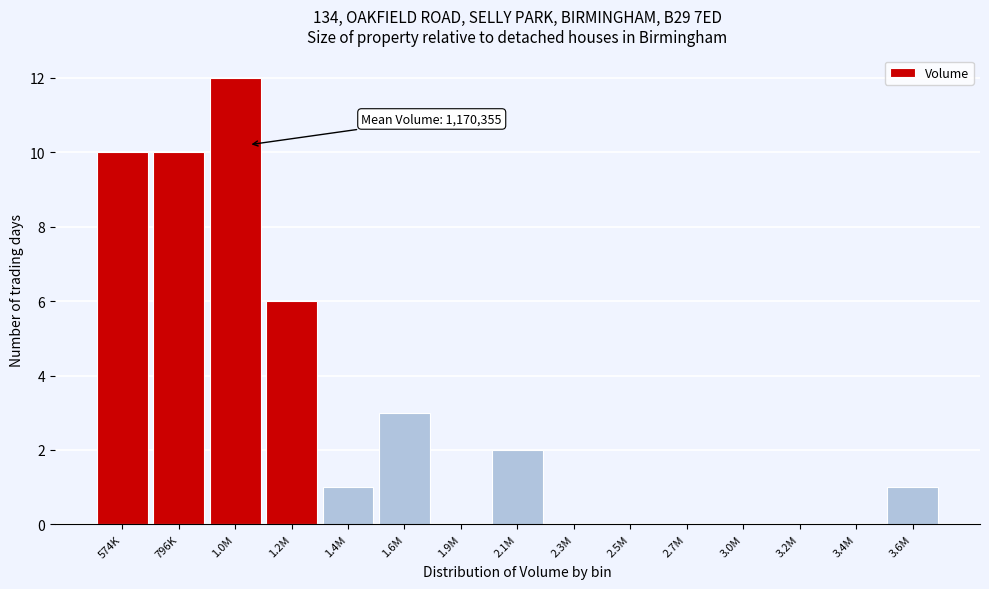

Reading left to right, transcribe all the data shown in this chart.

574K=10	796K=10	1.0M=12	1.2M=6	1.4M=1	1.6M=3	1.9M=0	2.1M=2	2.3M=0	2.5M=0	2.7M=0	3.0M=0	3.2M=0	3.4M=0	3.6M=1